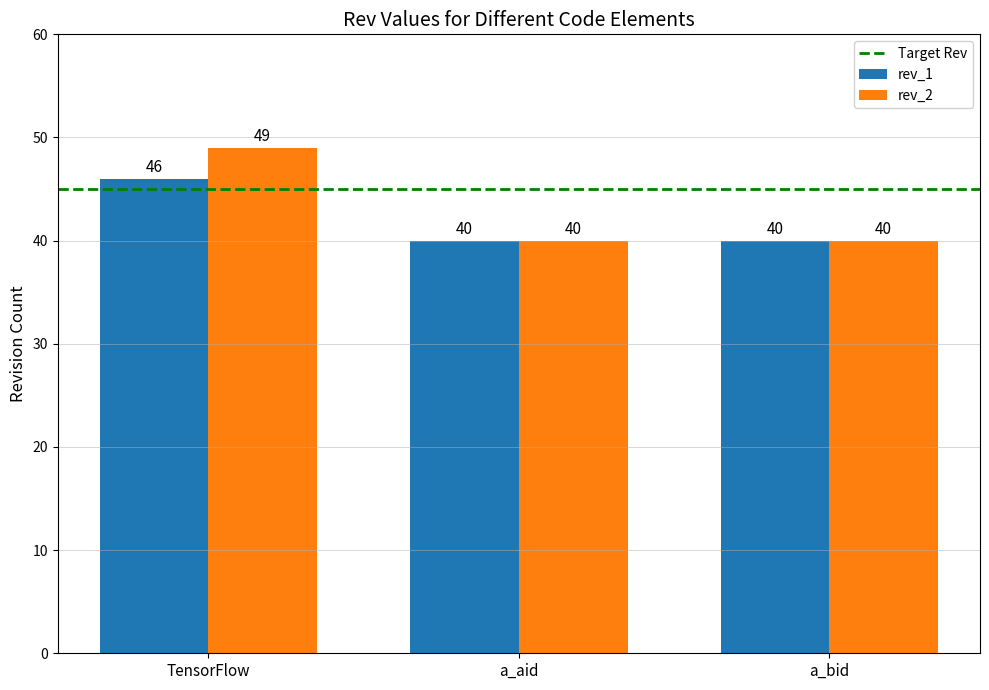

At which category is the sum across all series the highest?

TensorFlow